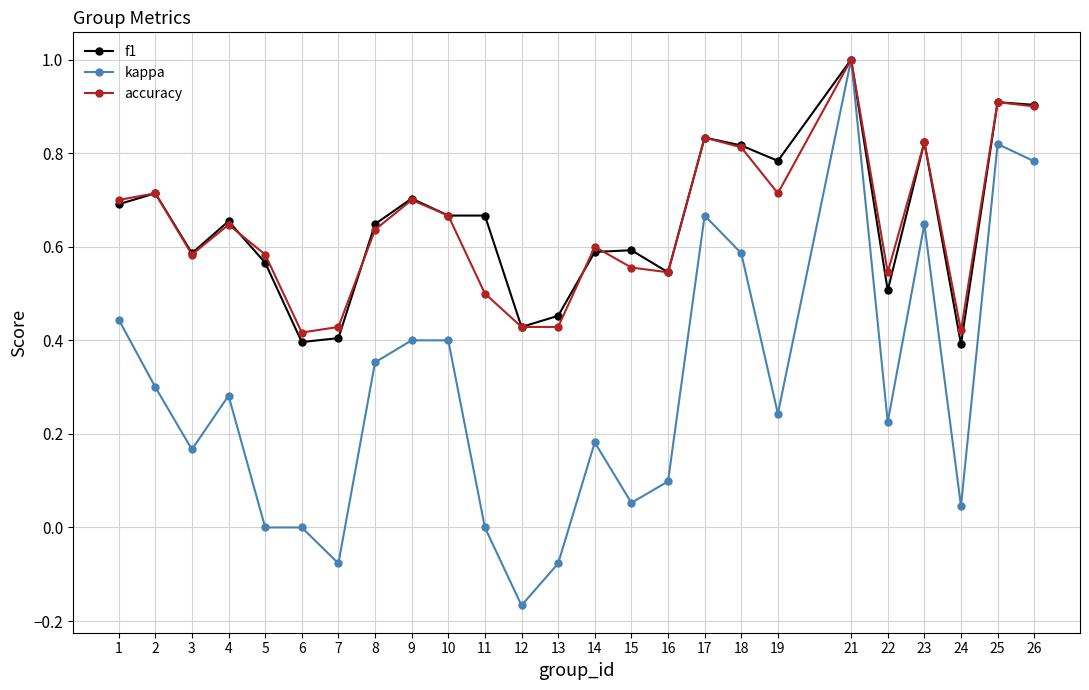

What is the sum of the accuracy values at 12 and 7?

0.9